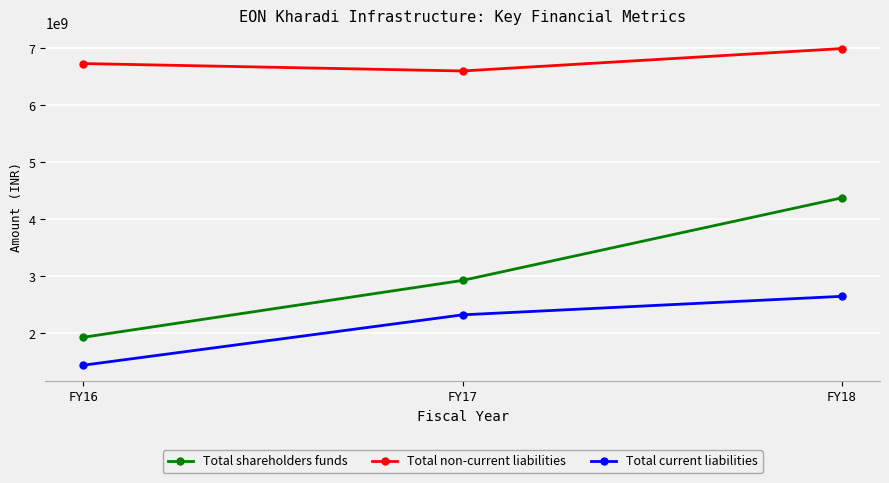

Read the Total non-current liabilities value at FY16, to the nearest 50.

6730039050